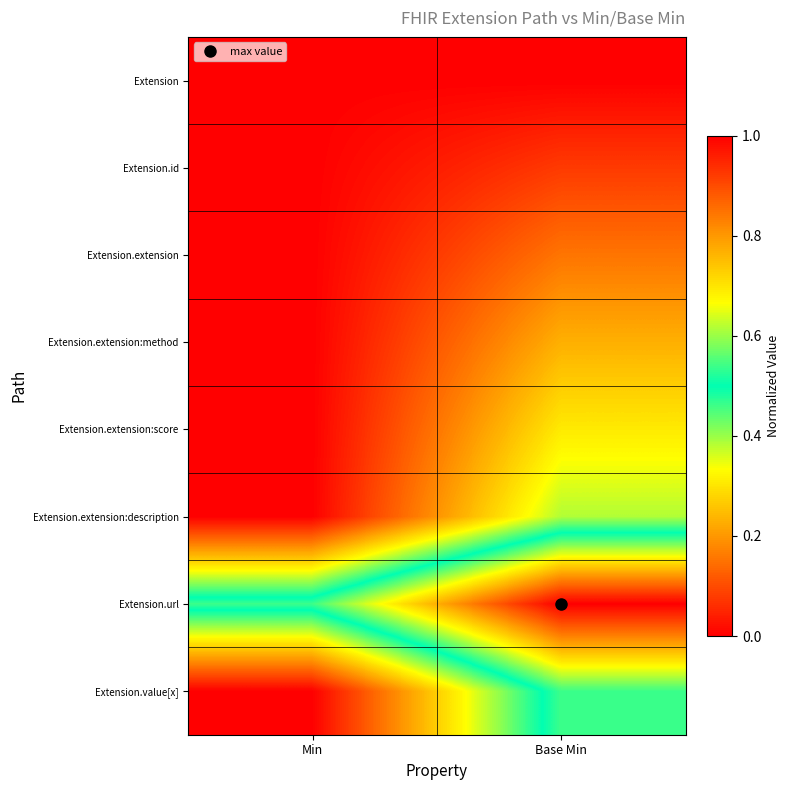

Reading left to right, extract all data points from this chart.

Extension: Min=0.0	Base Min=0.0
Extension.id: Min=0.0	Base Min=0.1
Extension.extension: Min=0.0	Base Min=0.2
Extension.extension:method: Min=0.0	Base Min=0.2
Extension.extension:score: Min=0.0	Base Min=0.3
Extension.extension:description: Min=0.0	Base Min=0.4
Extension.url: Min=0.5	Base Min=1.0
Extension.value[x]: Min=0.0	Base Min=0.5